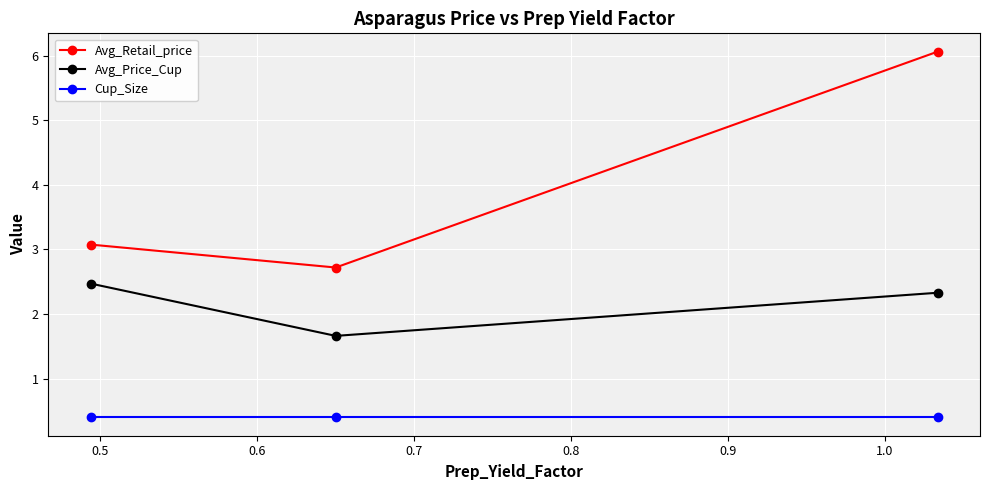

Which series has the largest total across all categories?

Avg_Retail_price